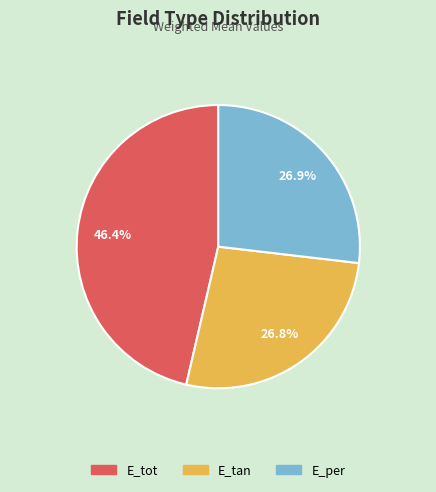

Does E_tot account for over 50% of the chart?

No